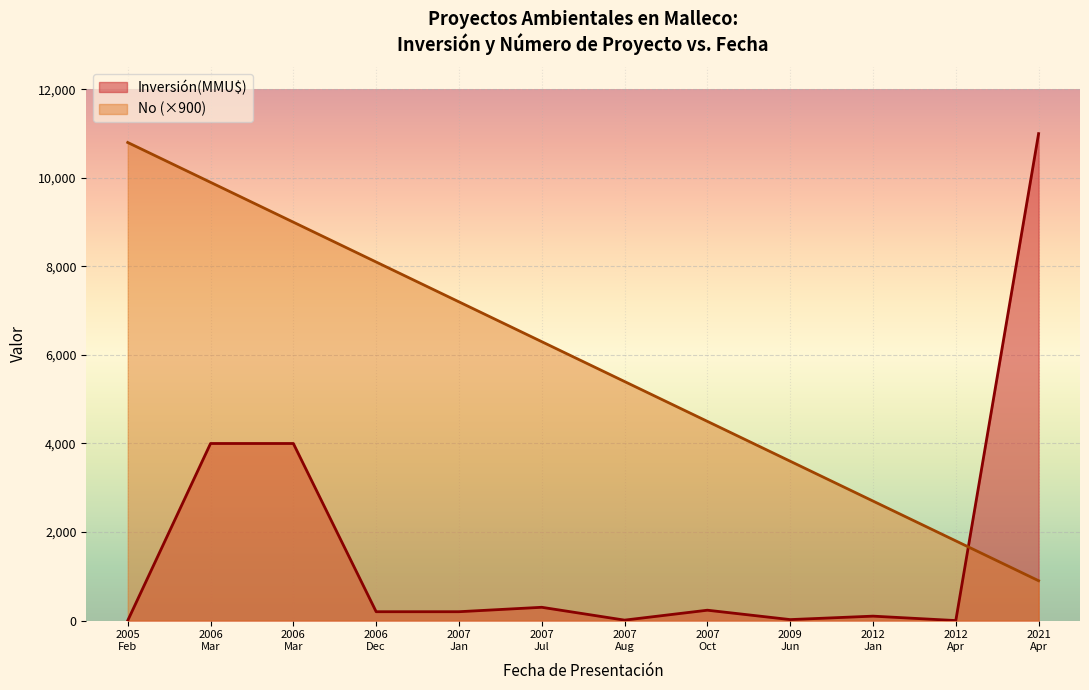

Does the chart display data point markers on the line(s)?

No